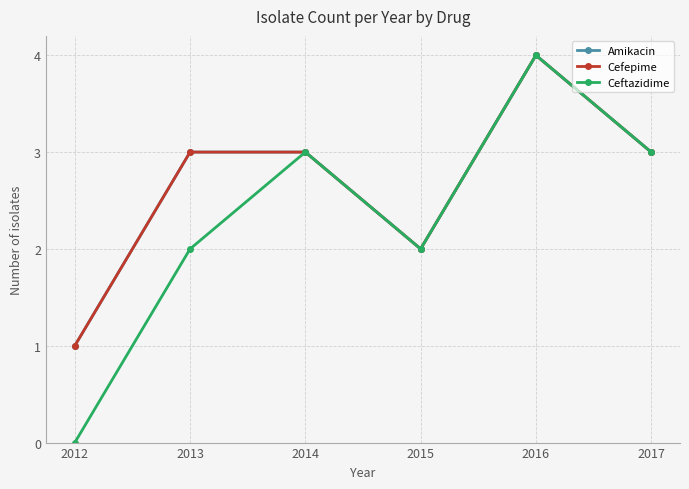

Does the chart have visible grid lines?

Yes